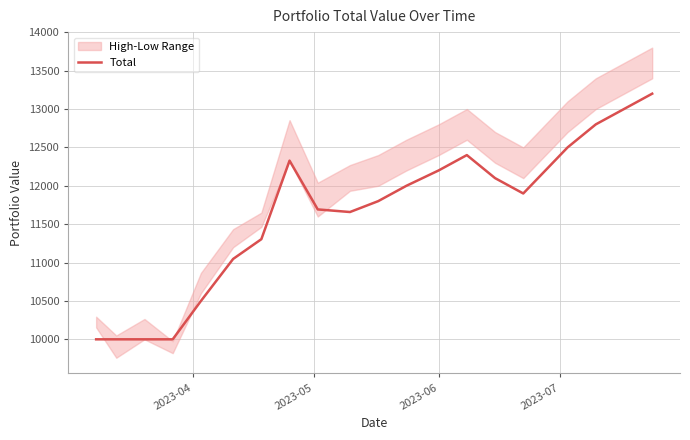

What is the value of the 7th point from the left?

11304.3